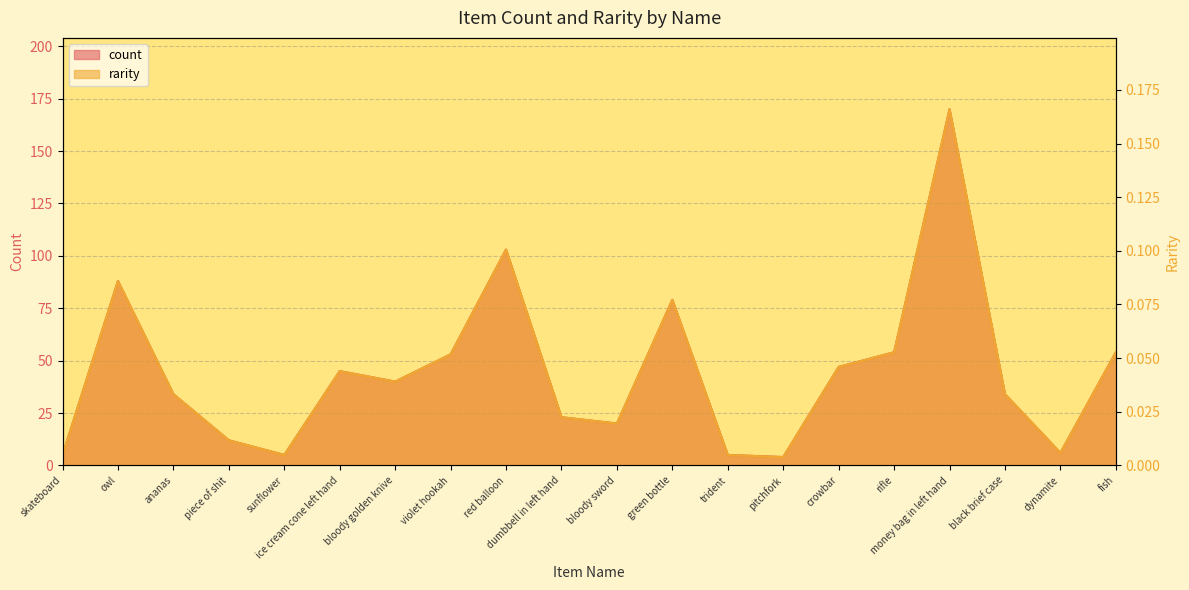

True or false: rarity and count intersect in this chart.

False